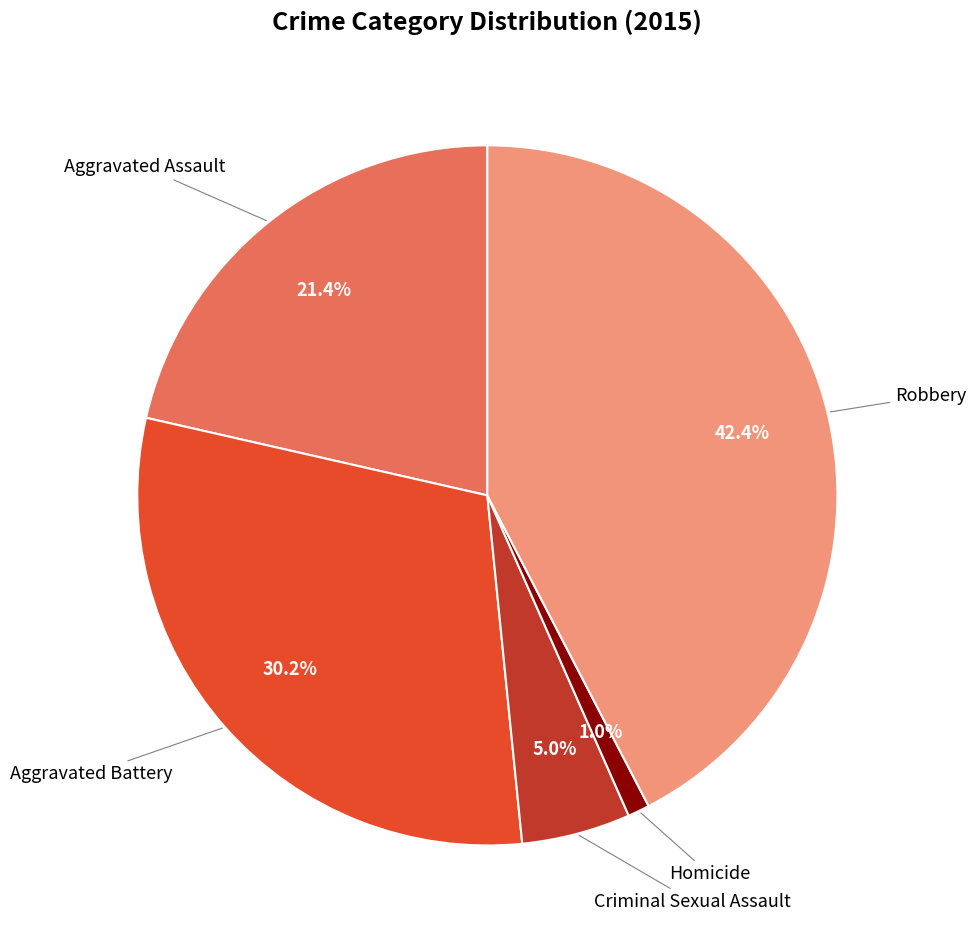

To the nearest percent, what is the difference between the largest and smallest slice percentages?

41%